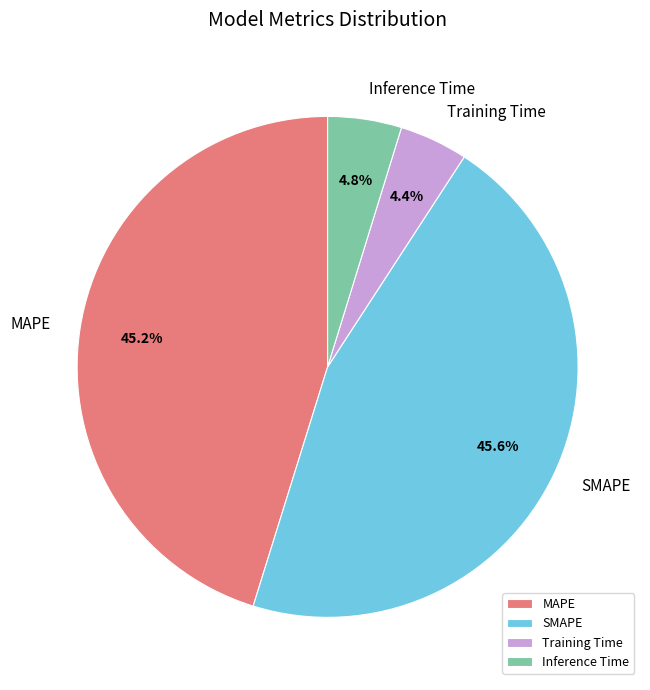

How many segments does this pie chart have?

4